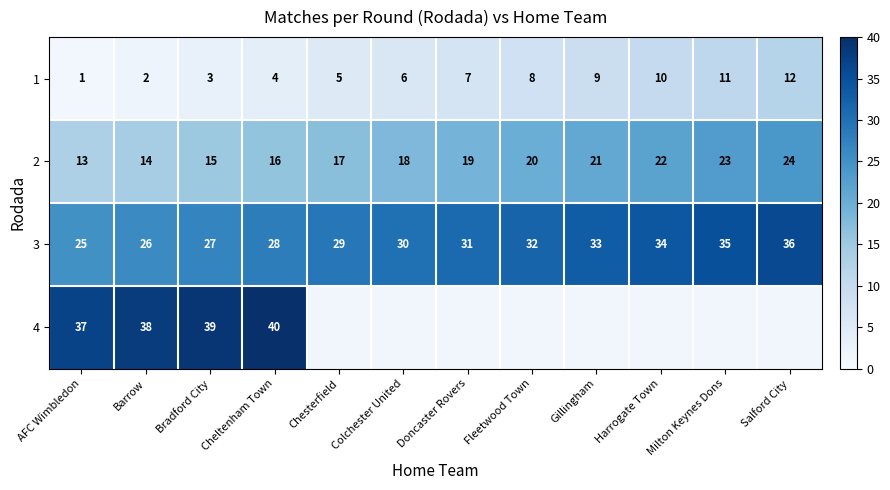

What is the difference between the highest and lowest values at Colchester United?

24.0